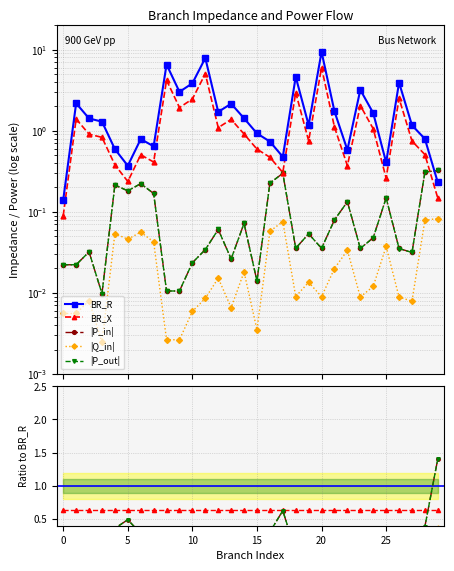

Does the chart display data point markers on the line(s)?

Yes